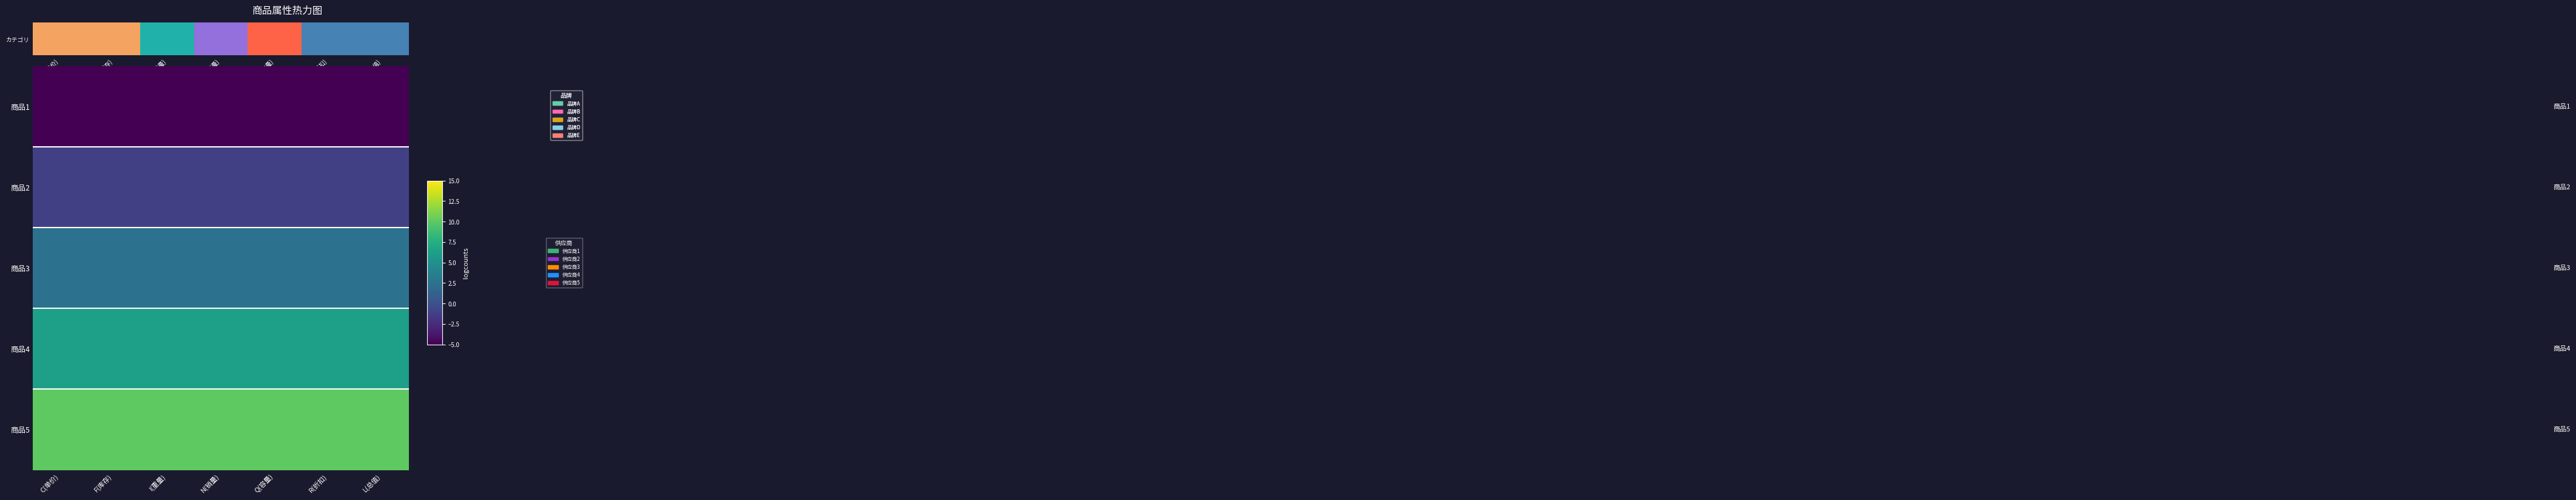

Rank the series by their maximum value, from highest to lowest.

商品5, 商品4, 商品3, 商品2, 商品1